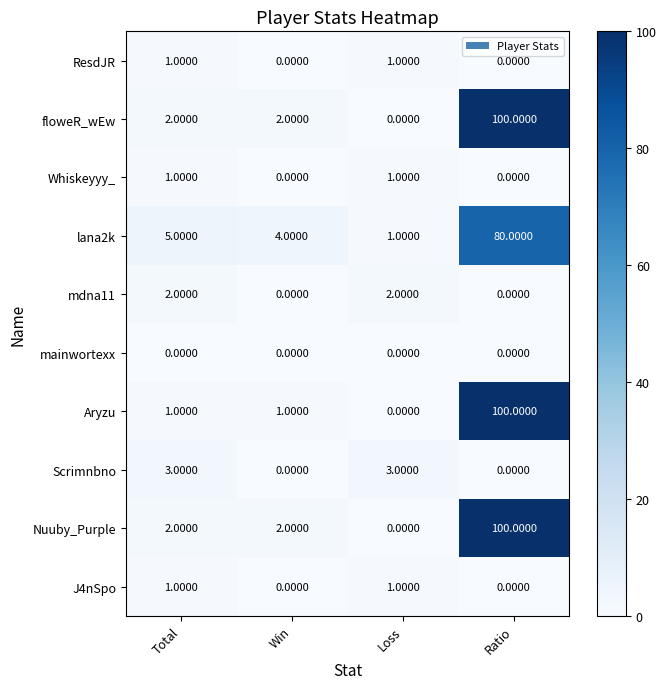

What is the difference between the maximum and minimum values in the lana2k series?

79